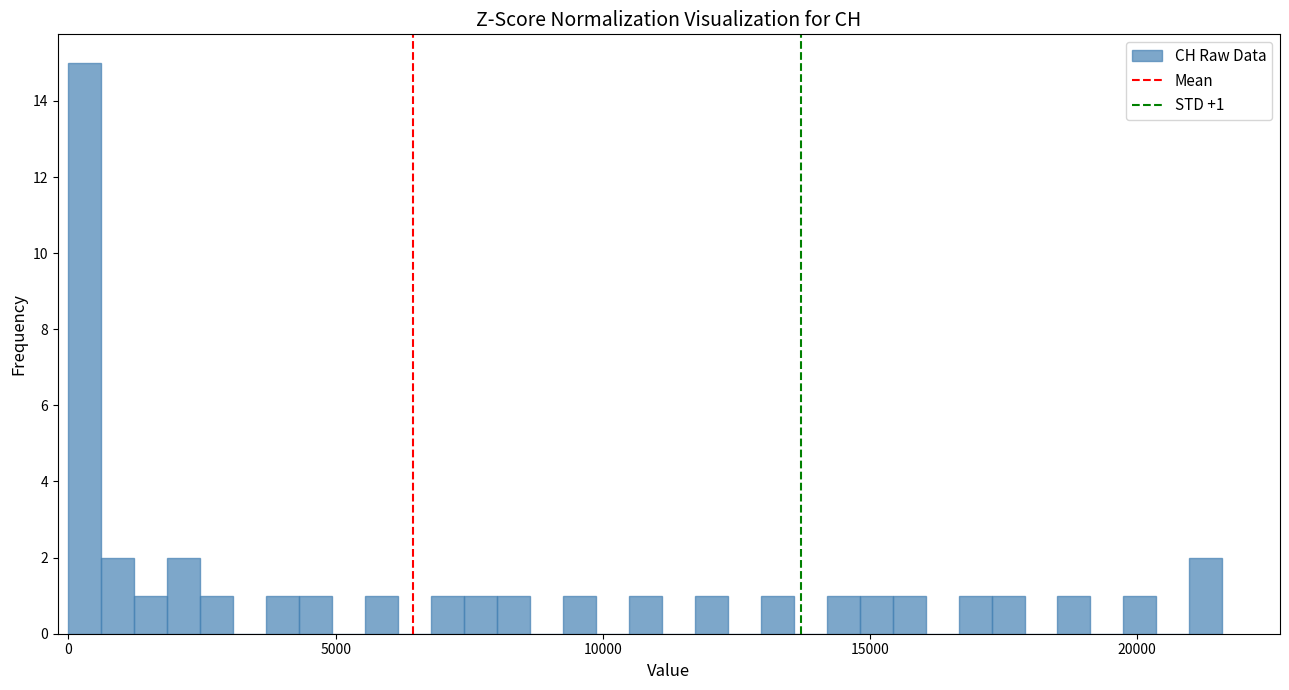

Read against the x-axis, roughly where is the centre of the tallest bar?

500